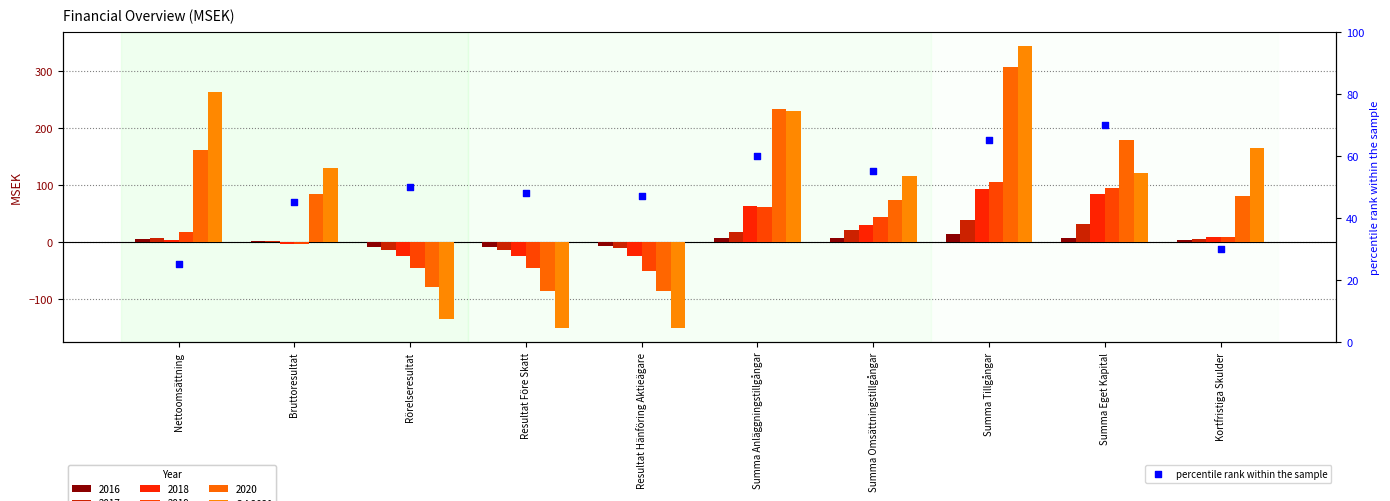

Which series contains the highest Y value?

Q4 2021